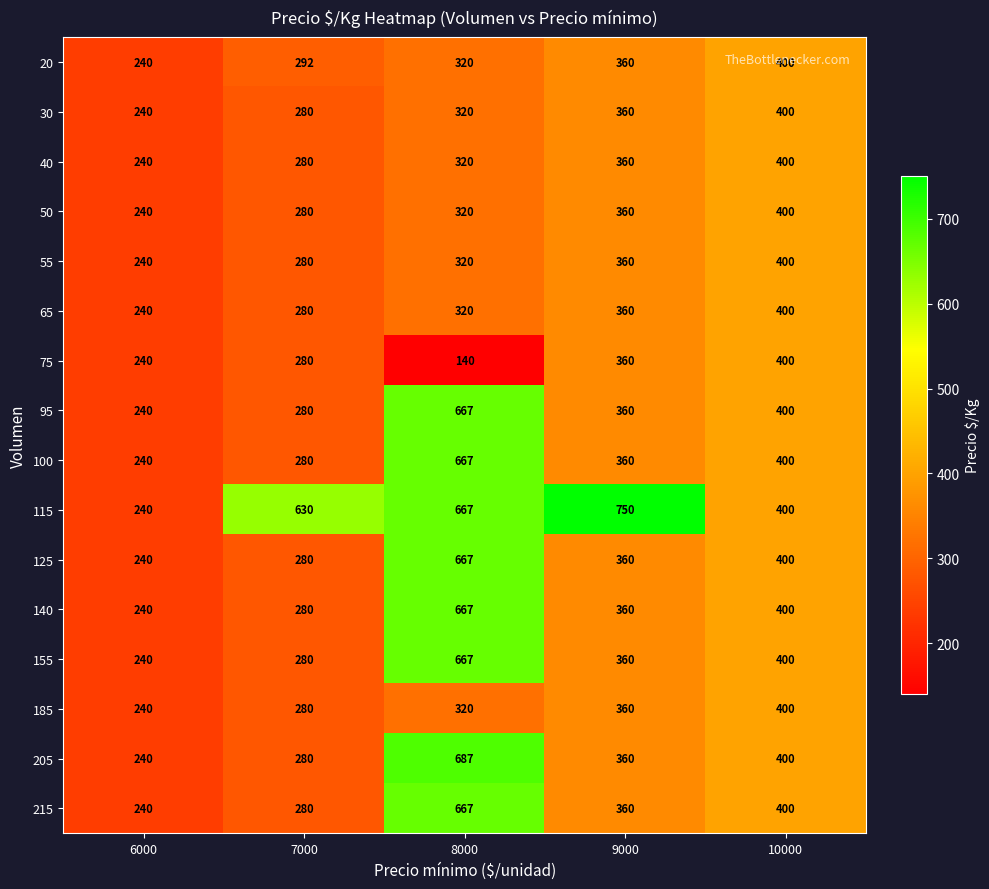

What is the maximum value shown in the chart?

750